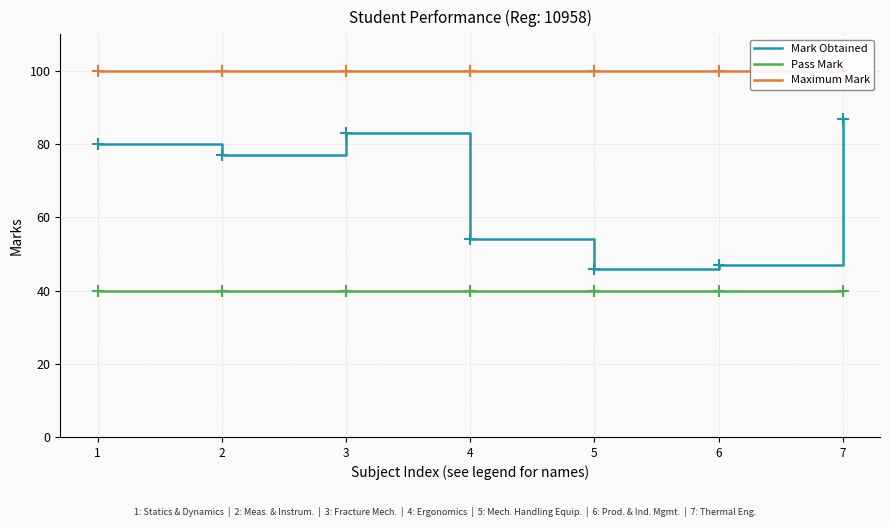

True or false: Pass Mark has more than 1 interior local peaks.

False